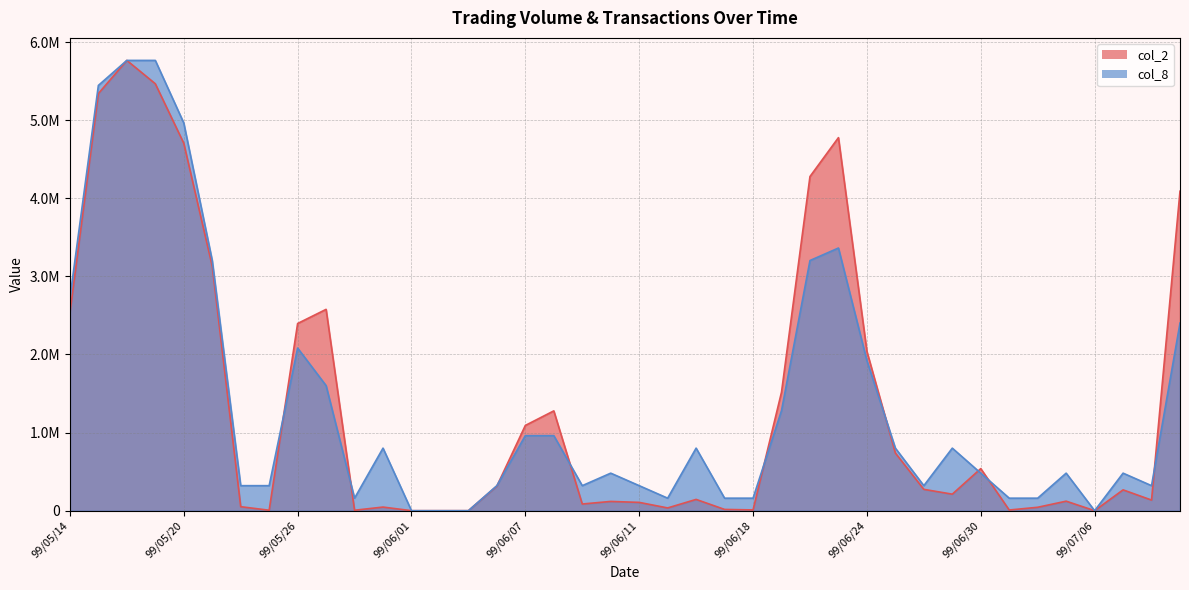

What is the approximate value of col_2 at 99/06/08?

1277700.0